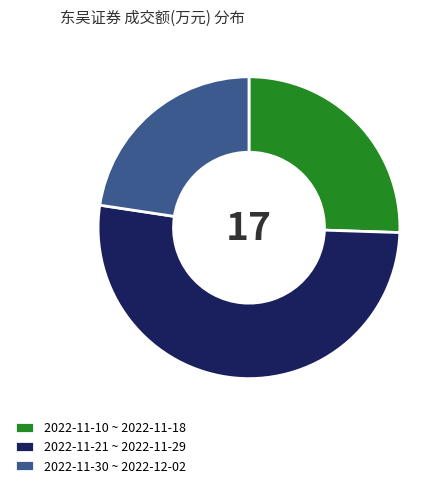

The 2022-11-30 ~ 2022-12-02 slice represents 30% of the pie. True or false?

False